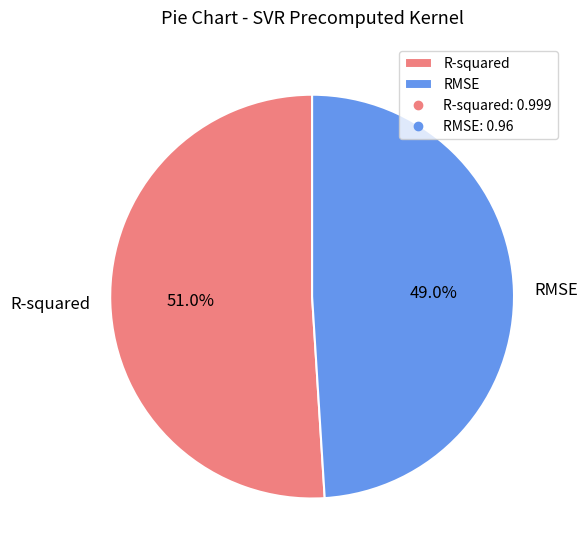

To the nearest percent, what is the average slice percentage?

50%